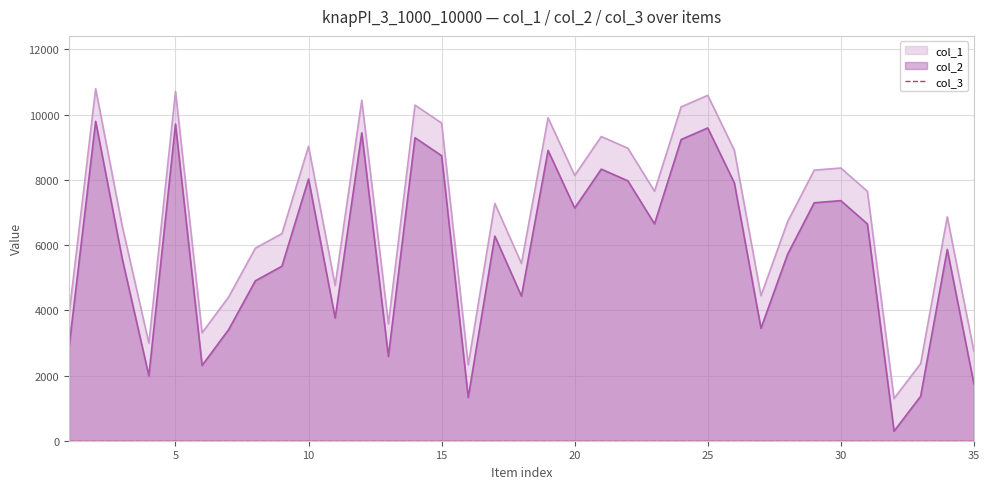

What is the difference between the second highest and minimum values in the col_2 series?

9418